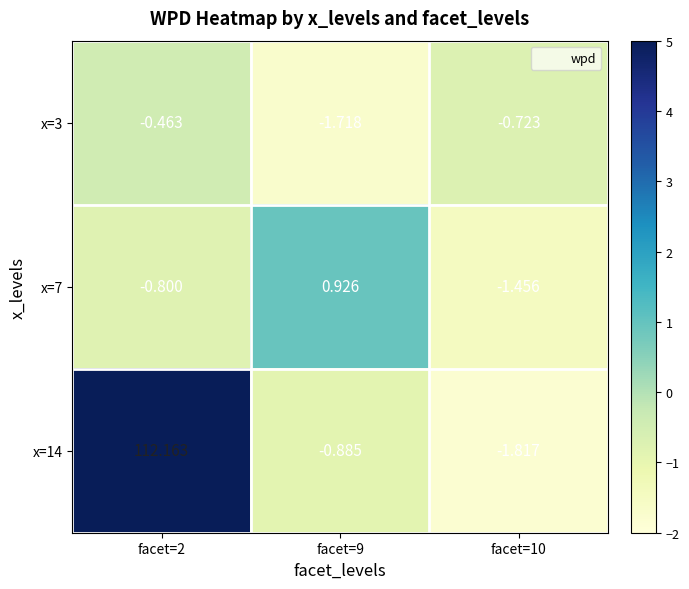

Is the value of x=7 at facet=9 greater than the value of x=3 at facet=9?

Yes